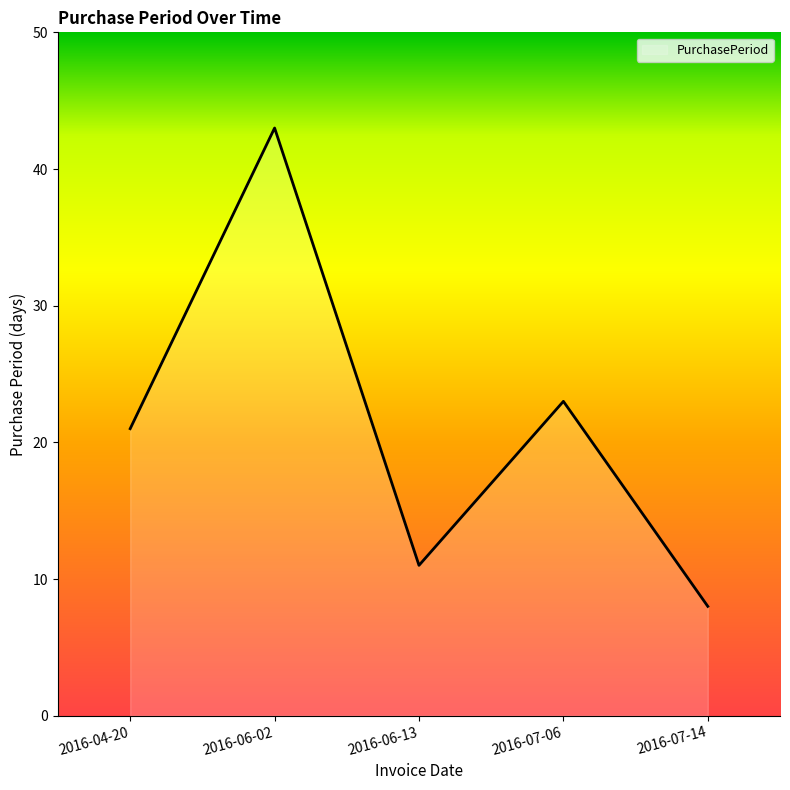

What is the minimum value shown in the chart?

8